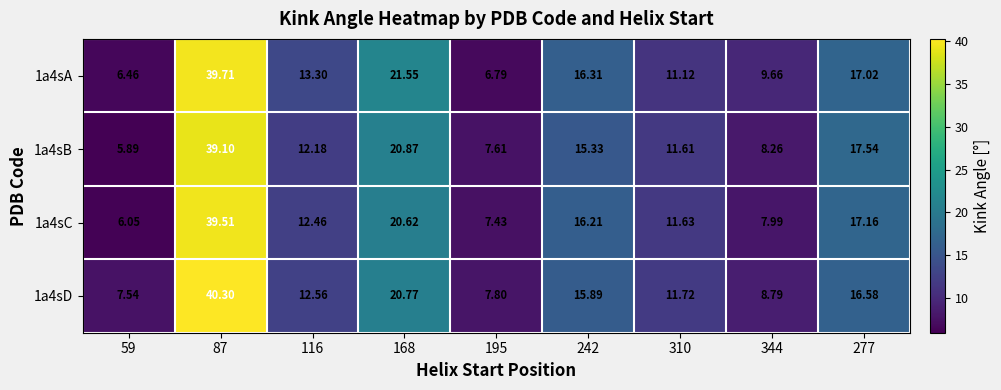

What is the minimum value shown in the chart?

5.9